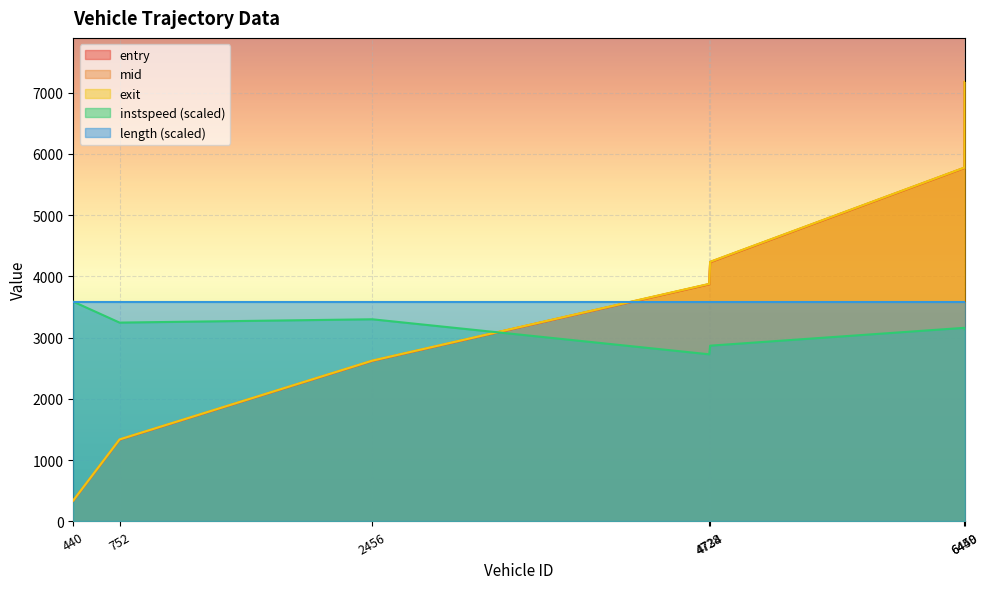

What position from the right is 4734.0?

3